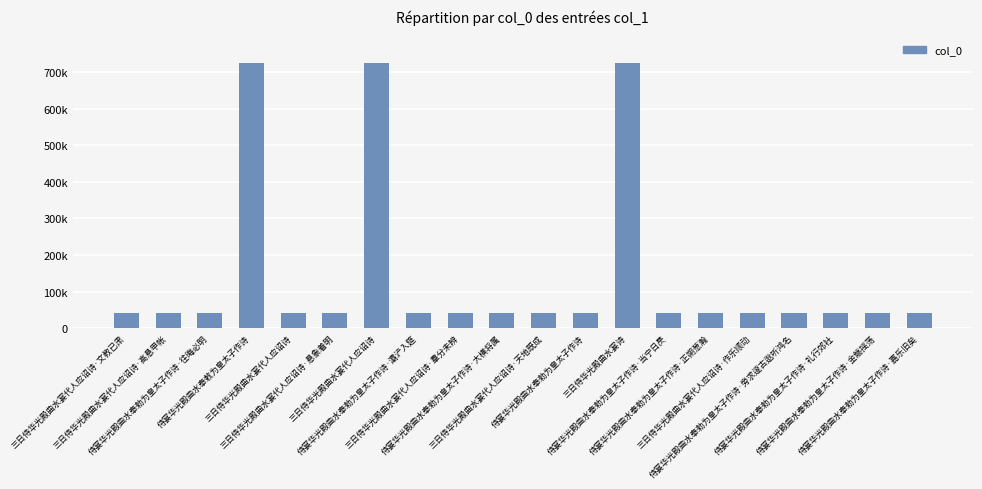

Rank the categories by value from highest to lowest.

三日侍华光殿曲水宴诗, 侍宴华光殿曲水奉敕为皇太子作诗, 三日侍华光殿曲水宴代人应诏诗, 侍宴华光殿曲水奉勑为皇太子作诗·金觞摇荡, 侍宴华光殿曲水奉勑为皇太子作诗·正朔葱瀚, 侍宴华光殿曲水奉勑为皇太子作诗·当宁日昃, 侍宴华光殿曲水奉勑为皇太子作诗·往晦必明, 侍宴华光殿曲水奉勑为皇太子作诗·大横将属, 侍宴华光殿曲水奉勑为皇太子作诗·礼行郊社, 三日侍华光殿曲水宴代人应诏诗·天地既成, 三日侍华光殿曲水宴代人应诏诗·高悬甲帐, 三日侍华光殿曲水宴代人应诏诗·作乐顺动, 三日侍华光殿曲水宴代人应诏诗·文教已肃, 三日侍华光殿曲水宴代人应诏诗·悬象着明, 三日侍华光殿曲水宴代人应诏诗·羣分未辨, 侍宴华光殿曲水奉勑为皇太子作诗·灞浐入筵, 侍宴华光殿曲水奉勑为皇太子作诗·嘉乐旧矣, 侍宴华光殿曲水奉勑为皇太子作诗·旁求邃古逖听鸿名, 三日侍华光殿曲水宴代人应诏诗, 侍宴华光殿曲水奉勑为皇太子作诗